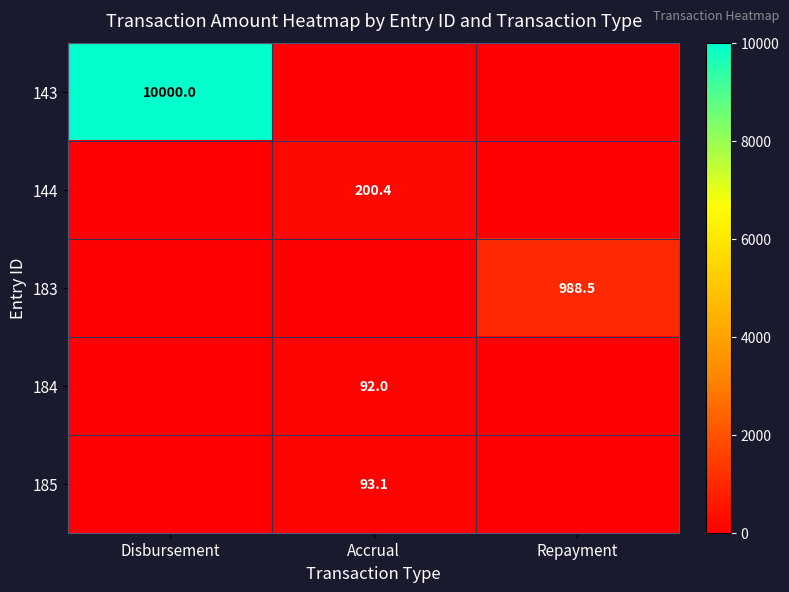

The value of 183 at Repayment is 1717.3. True or false?

False